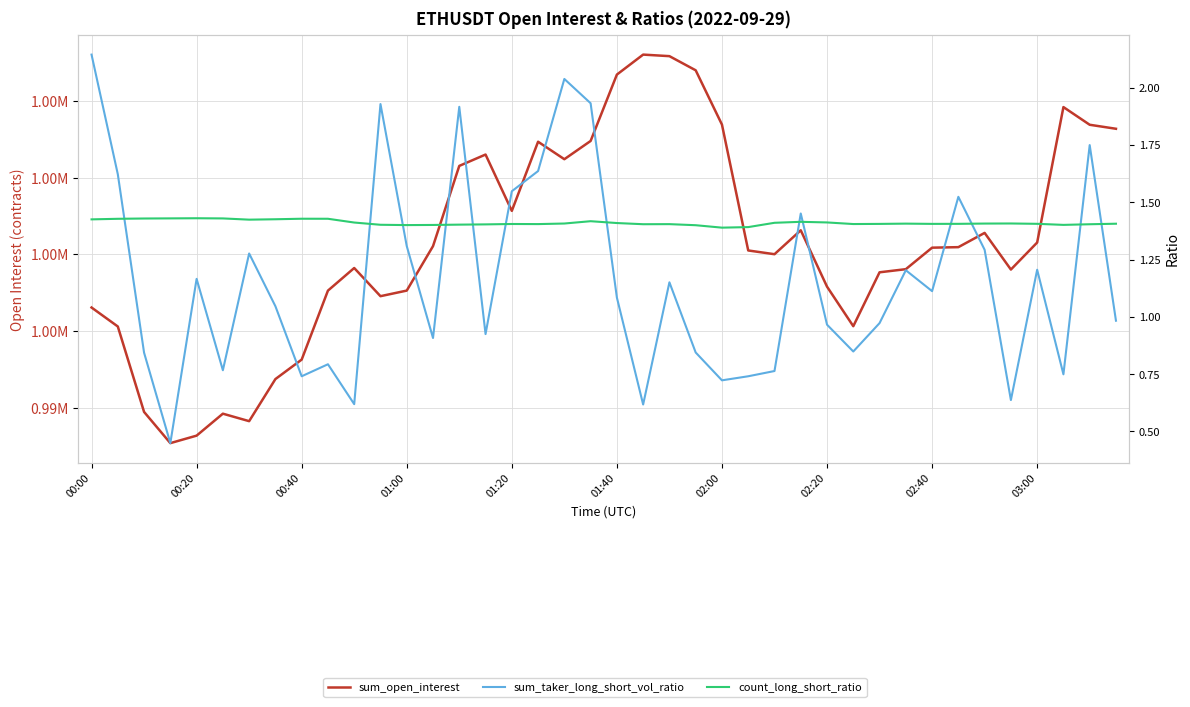

At how many categories does at least one series exceed 778648?

40